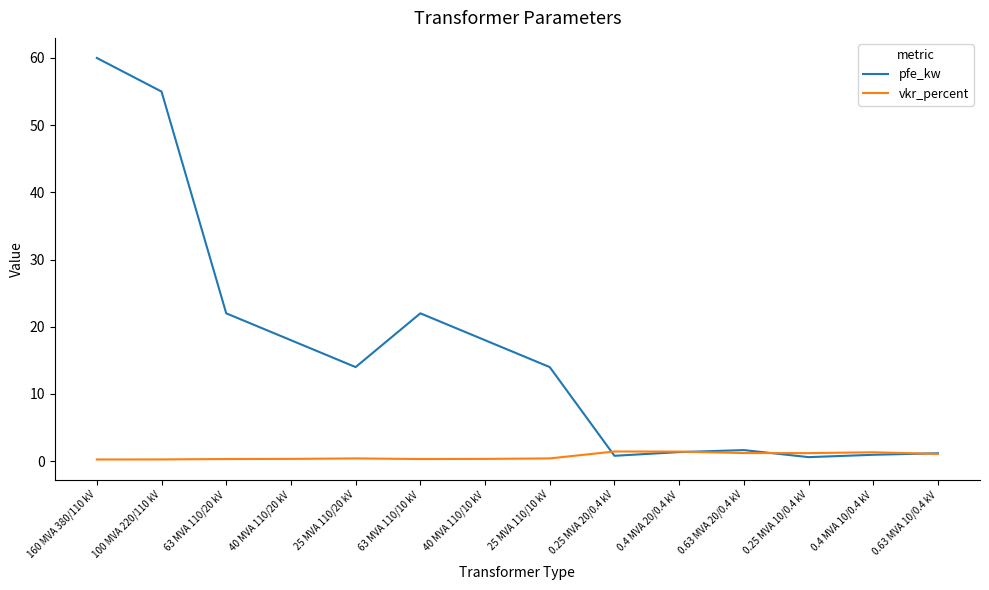

Rank the series at 40 MVA 110/20 kV from lowest to highest value.

vkr_percent, pfe_kw